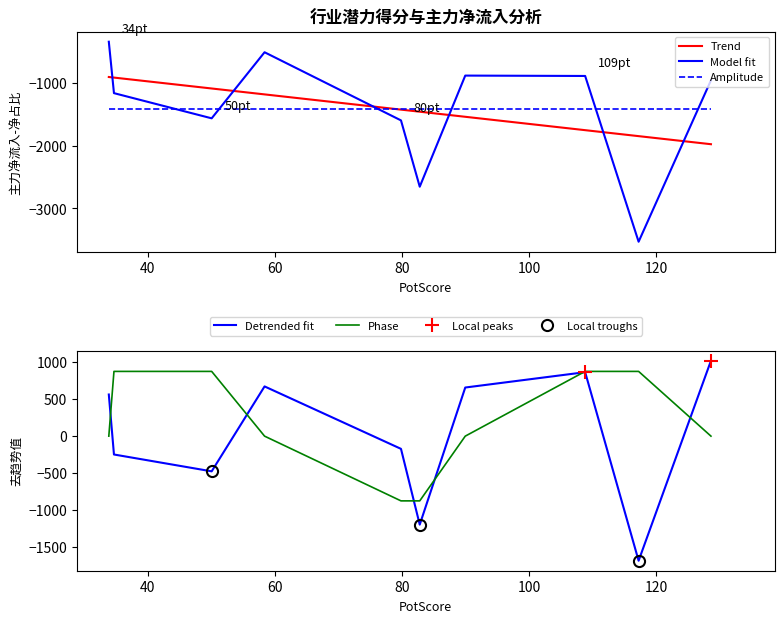

True or false: Trend and Model fit intersect in this chart.

True